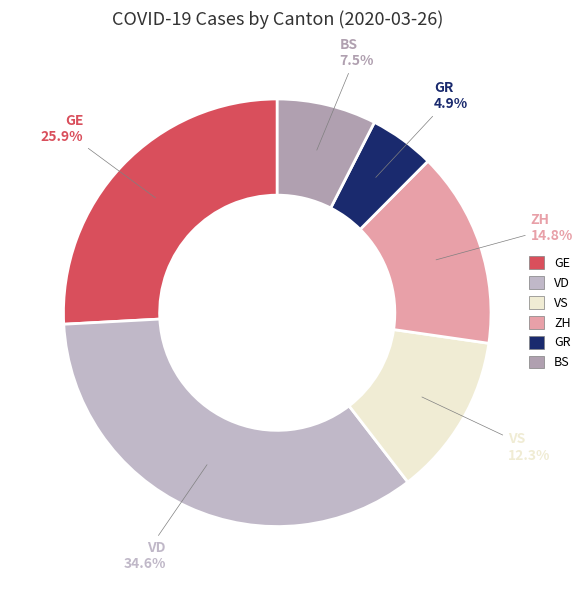

To the nearest percent, what percentage of the pie is GR?

5%